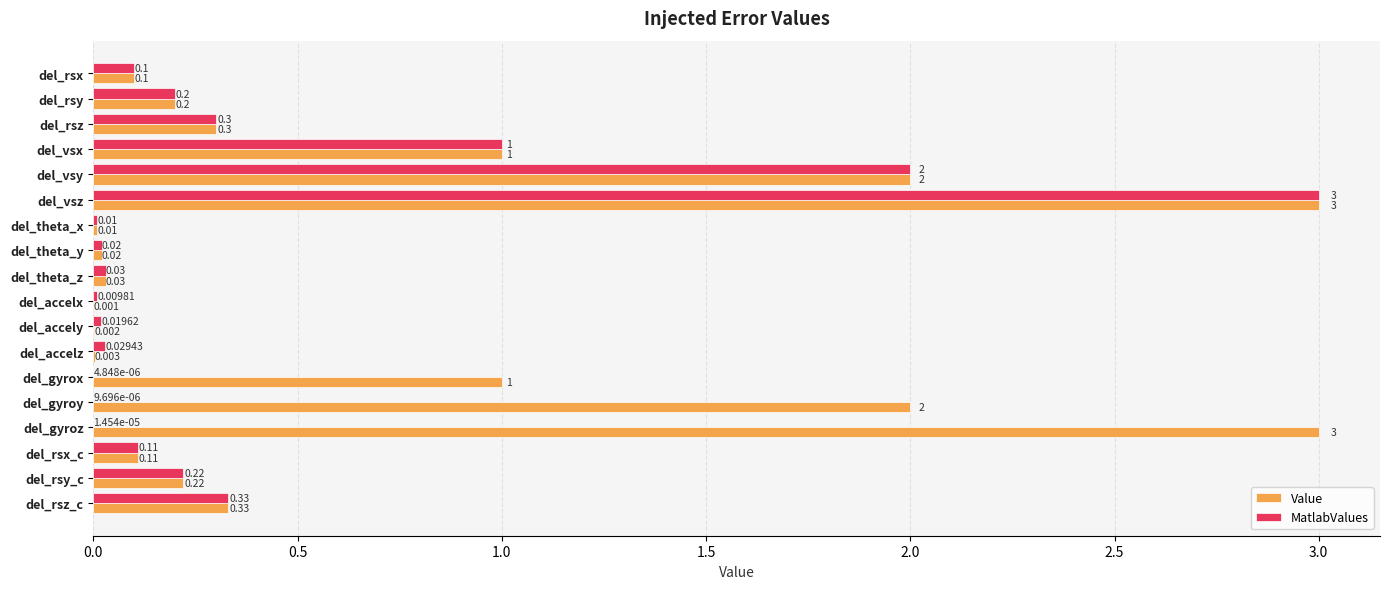

At which category is the sum across all series the highest?

del_vsz